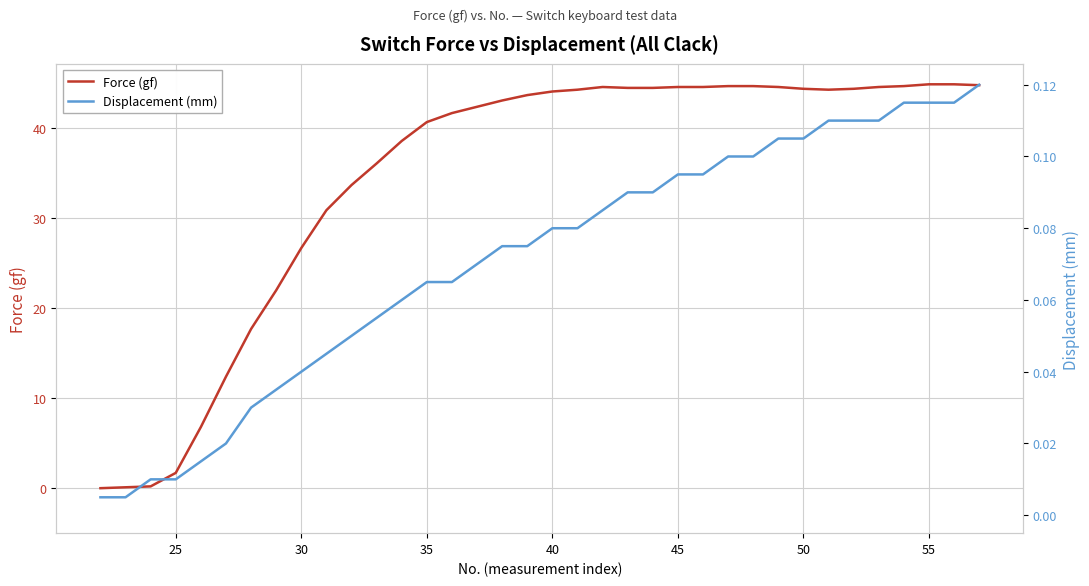

How many lines are shown in the chart?

2